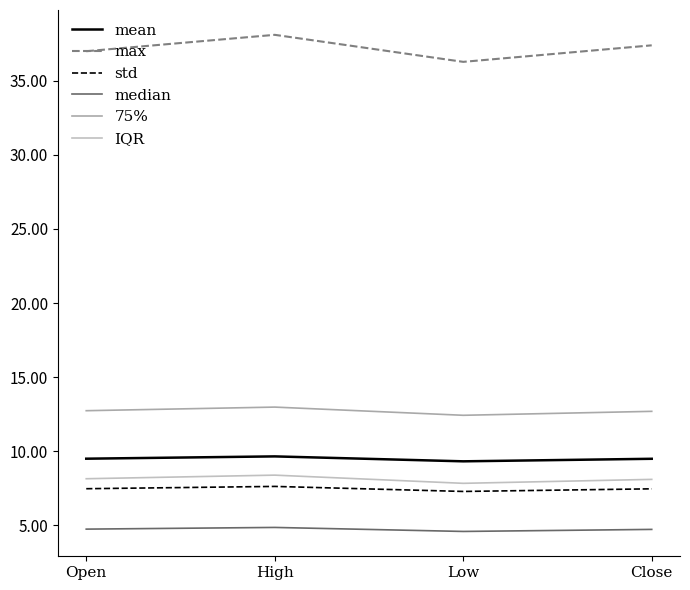

The max series shows 21.7 at Open. True or false?

False